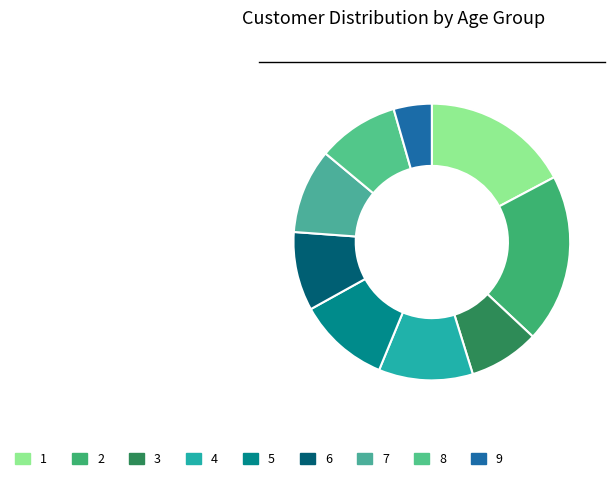

Does 6 represent more than half of the total?

No